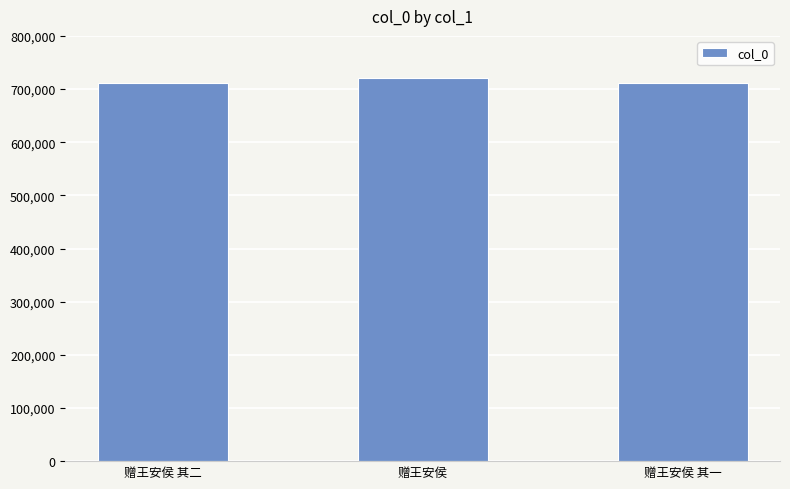

What is the smallest value displayed?

710819